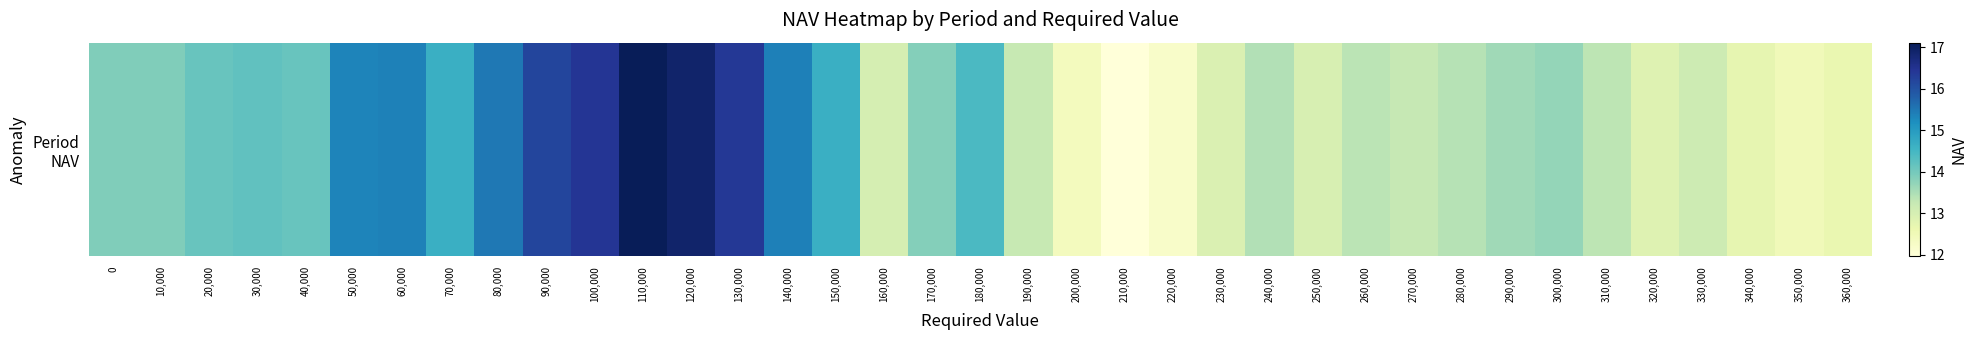

The value at 330,000 is 13.1. True or false?

True